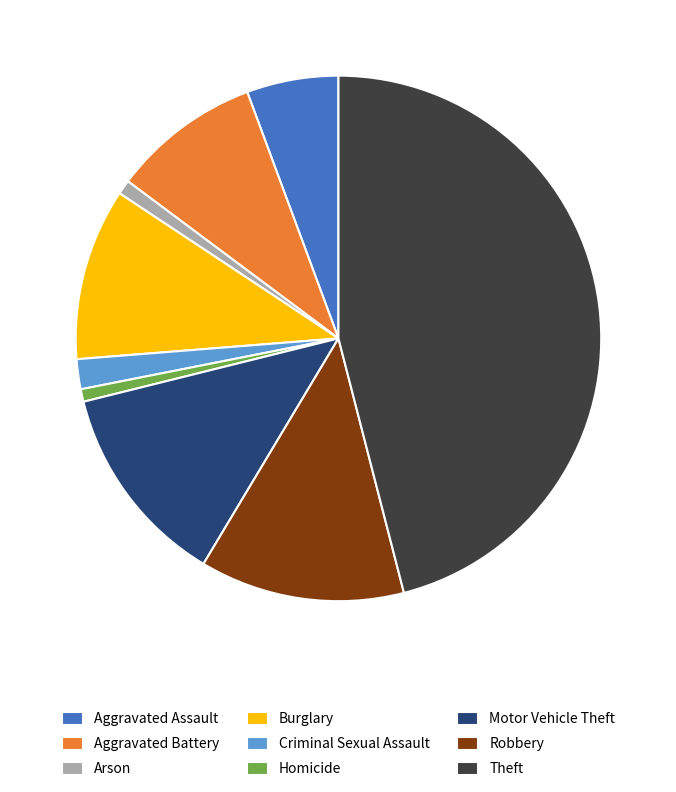

Is there any slice that represents more than half of the pie?

No